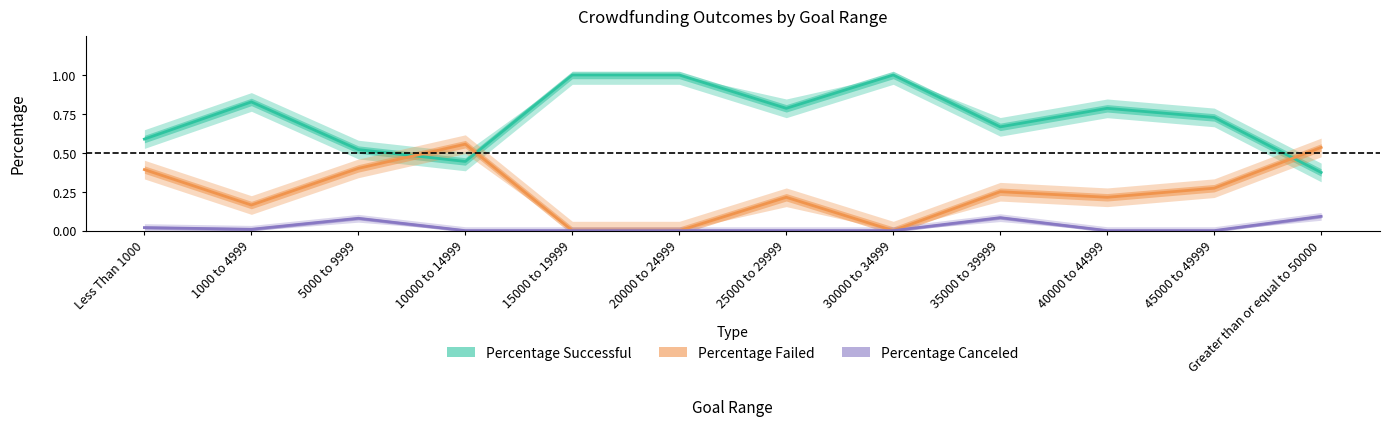

What is the difference between the maximum and minimum values in the Percentage Successful series?

0.6